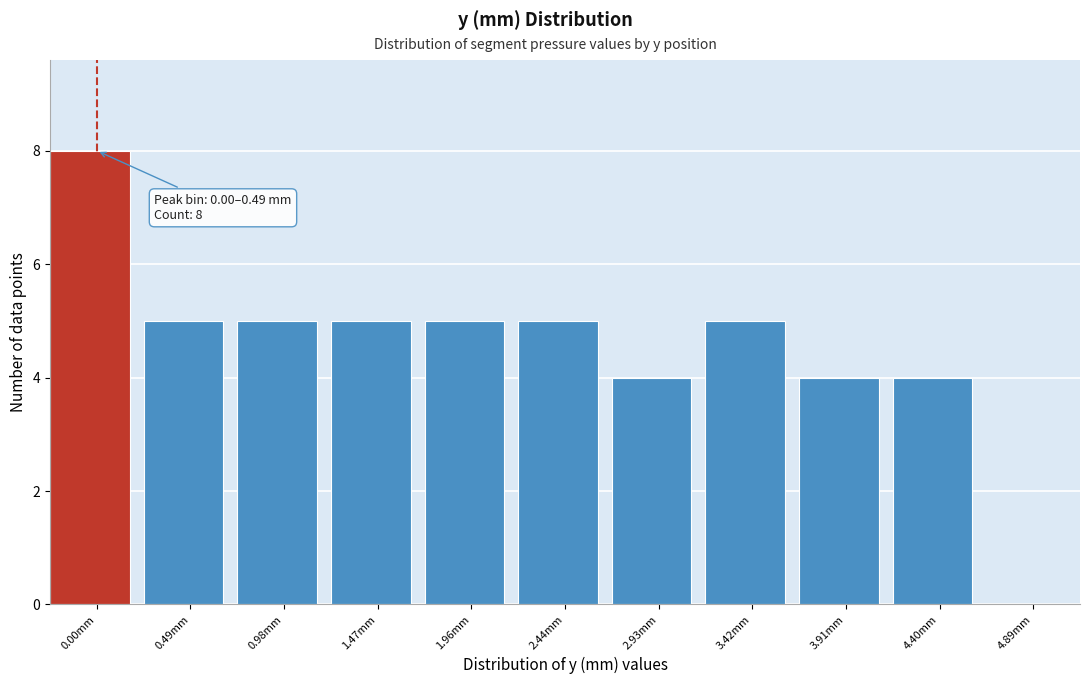

Reading right to left, extract all data points from this chart.

4.89mm=0	4.40mm=4	3.91mm=4	3.42mm=5	2.93mm=4	2.44mm=5	1.96mm=5	1.47mm=5	0.98mm=5	0.49mm=5	0.00mm=8